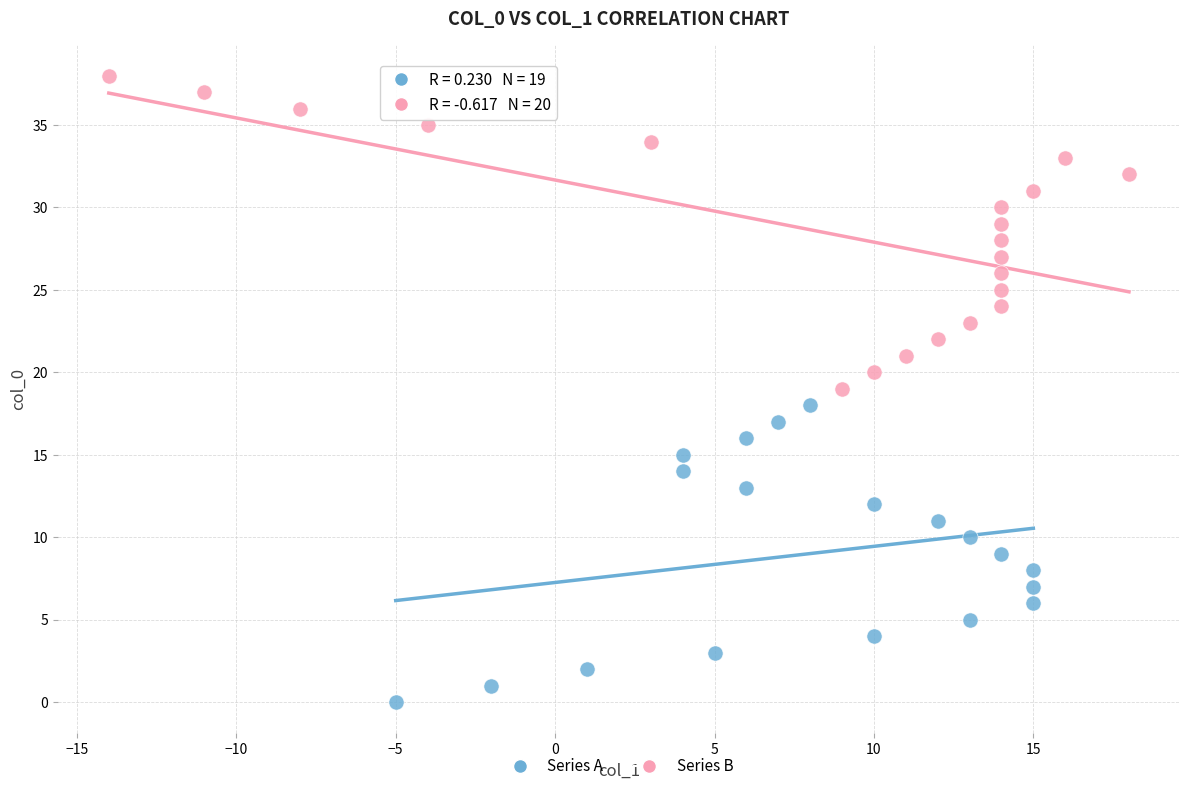

What are all the series names shown in the legend?

Series A, Series B